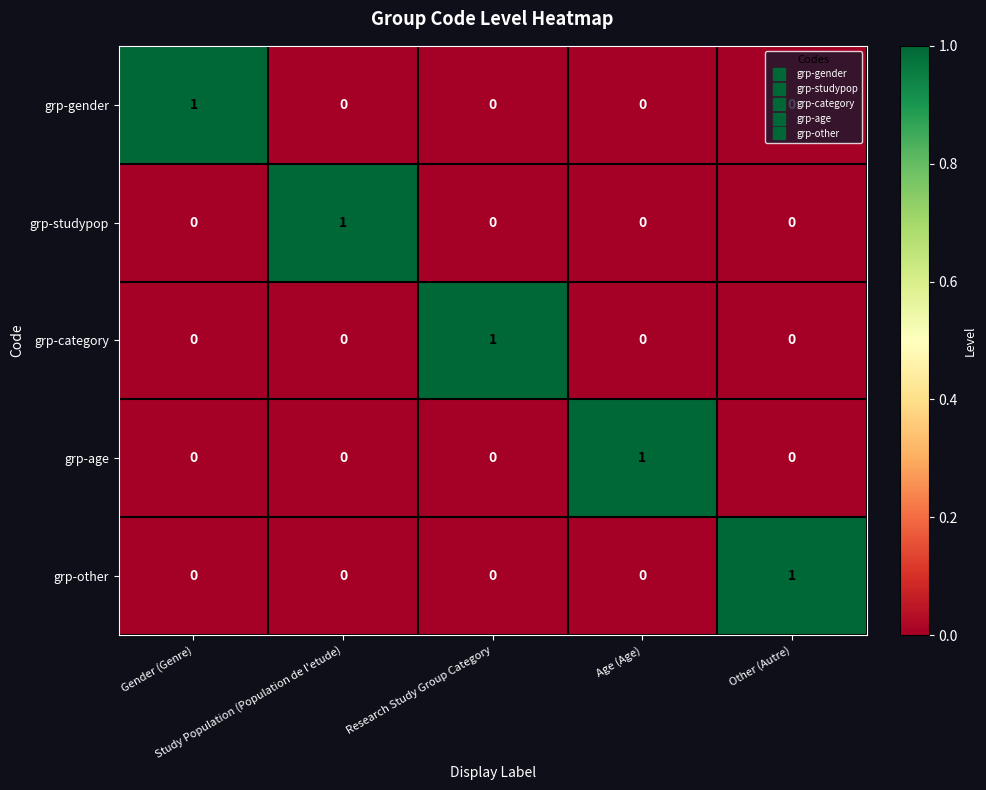

At how many categories does at least one series exceed 0?

5